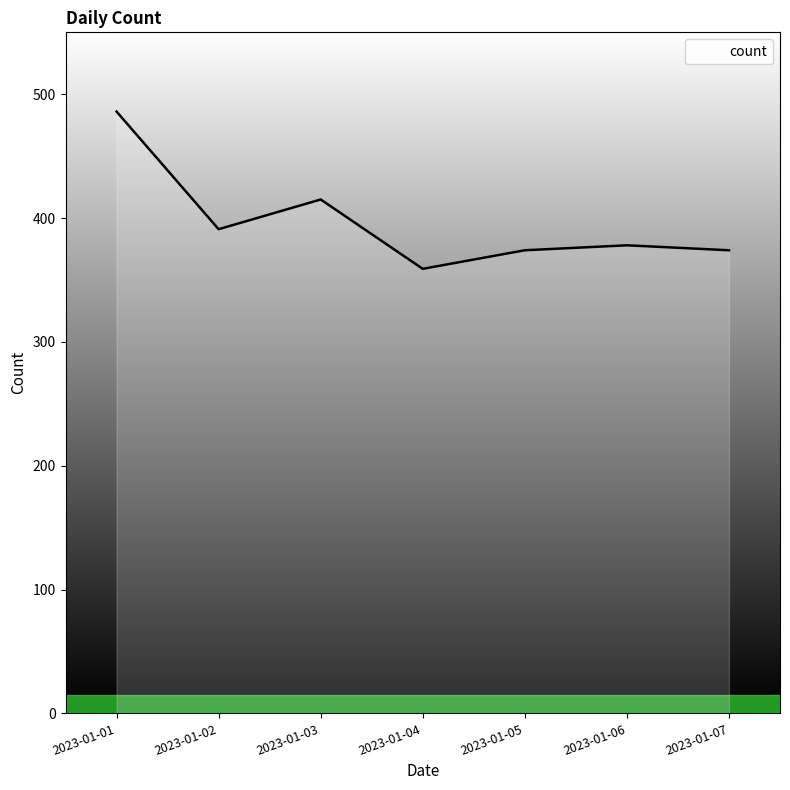

At which category does the data reach its first local valley?

2023-01-02